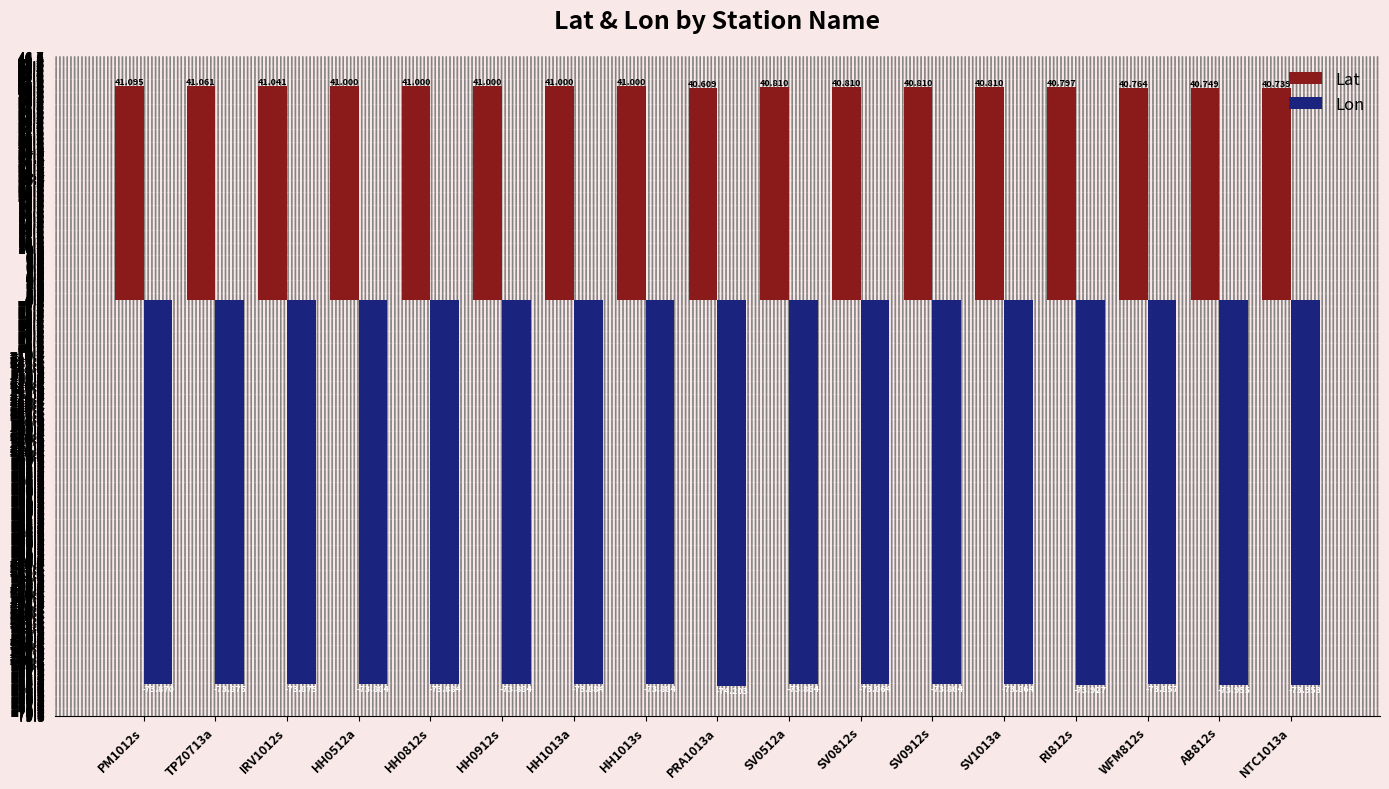

Does the chart contain any negative values?

Yes